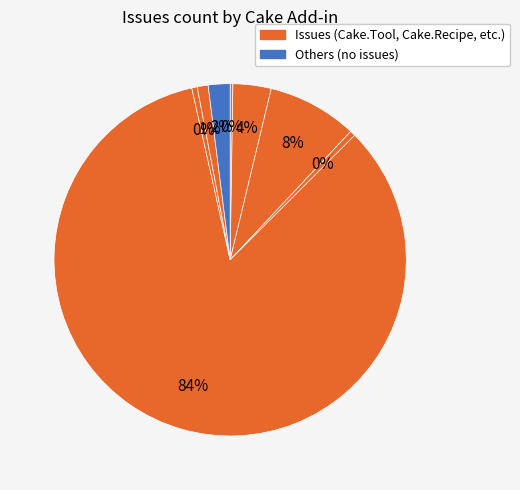

Is there any slice that represents more than half of the pie?

Yes